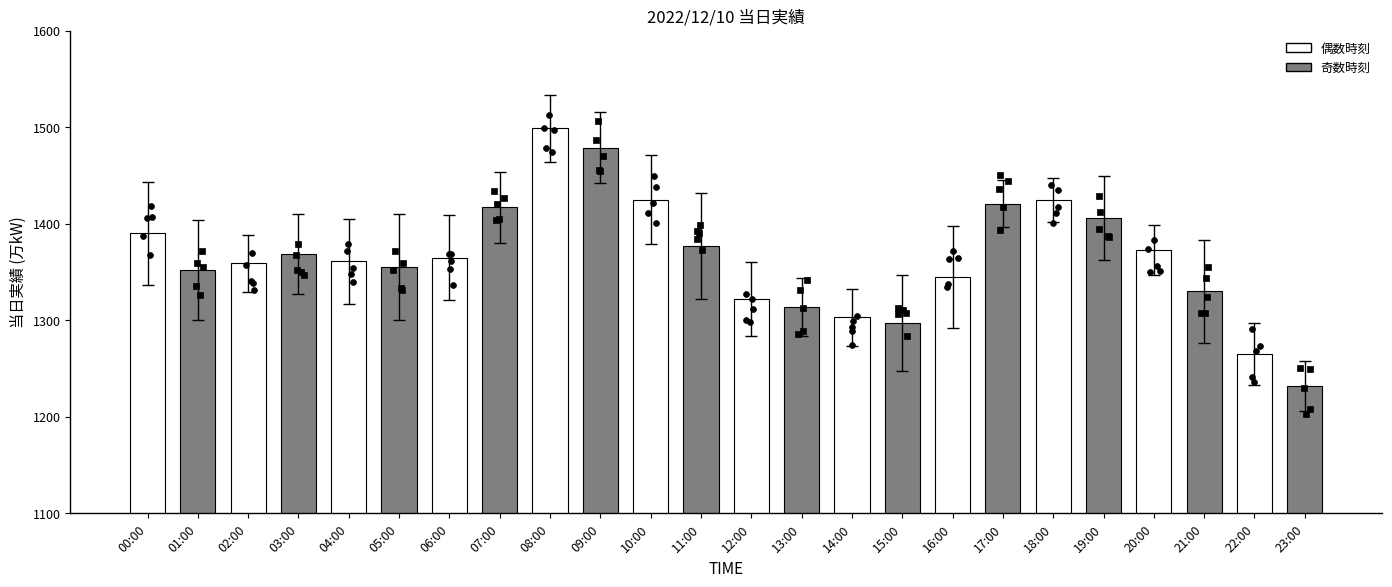

Approximately how many times larger is the value at 22:00 compared to 07:00?

0.9